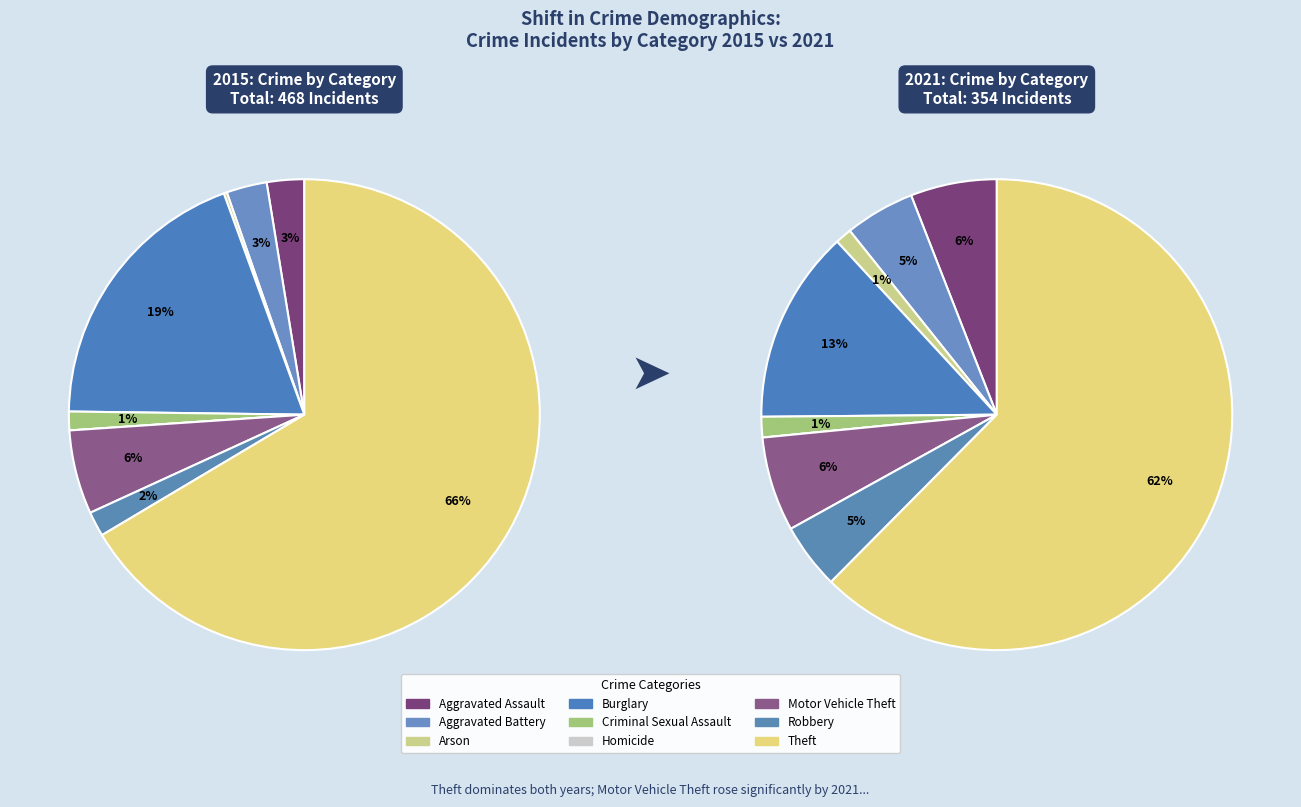

Is the sum of 8 and 4 greater than half?

Yes